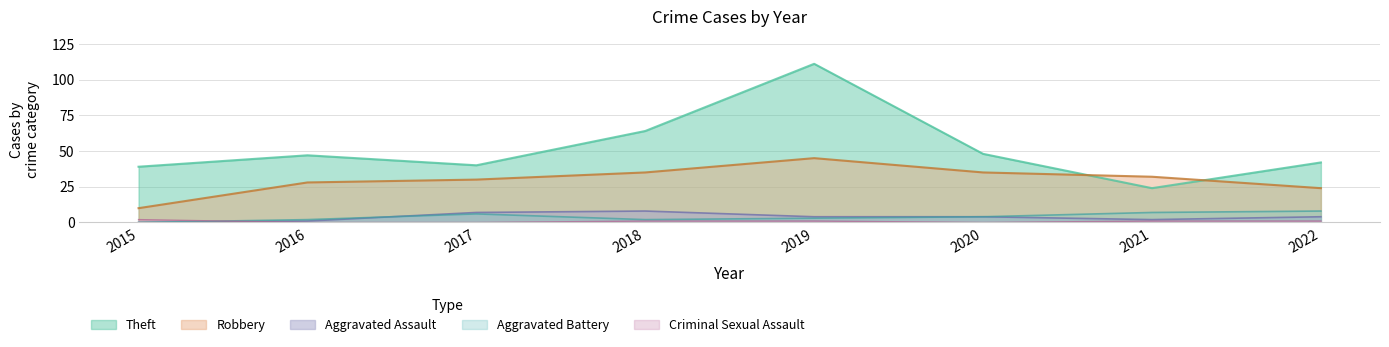

What is the highest value of the Robbery series?

45